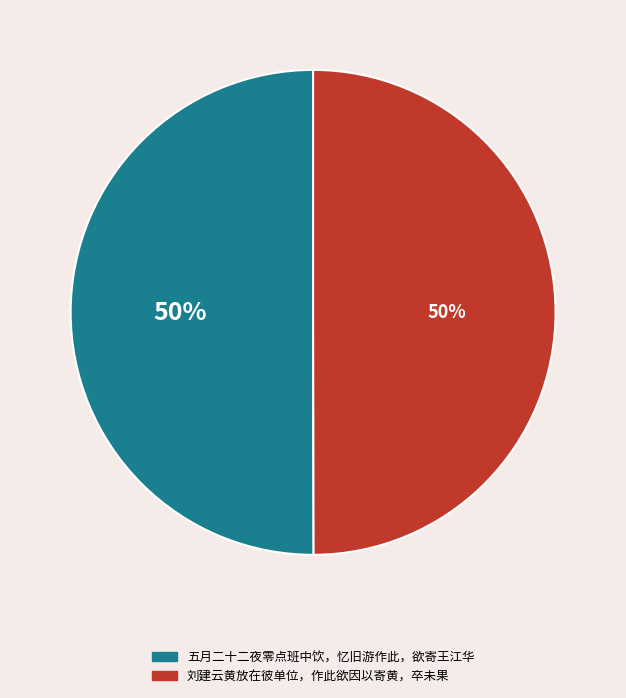

Is the sum of 刘建云黄放在彼单位，作此欲因以寄黄，卒未果 and 五月二十二夜零点班中饮，忆旧游作此，欲寄王江华 greater than half?

Yes